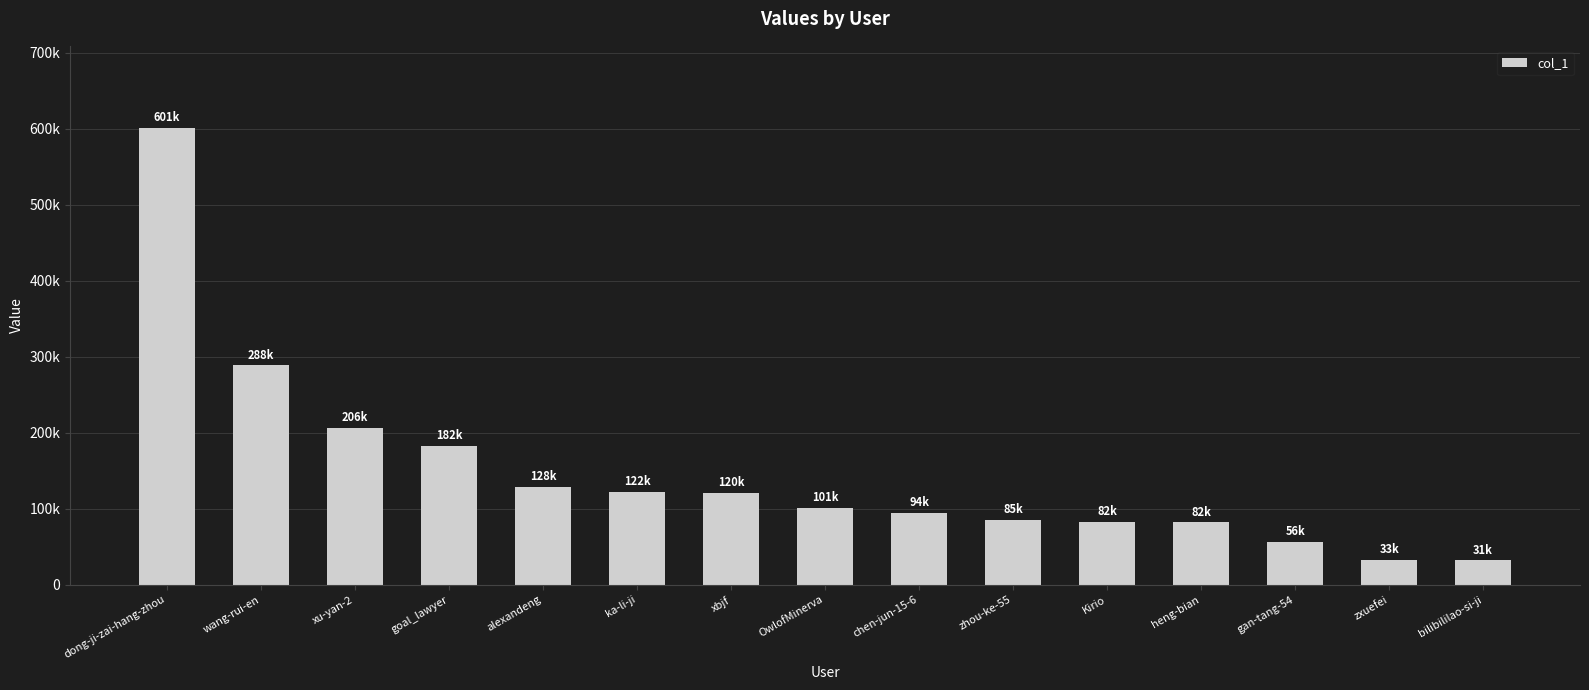

Are the bars horizontal?

No